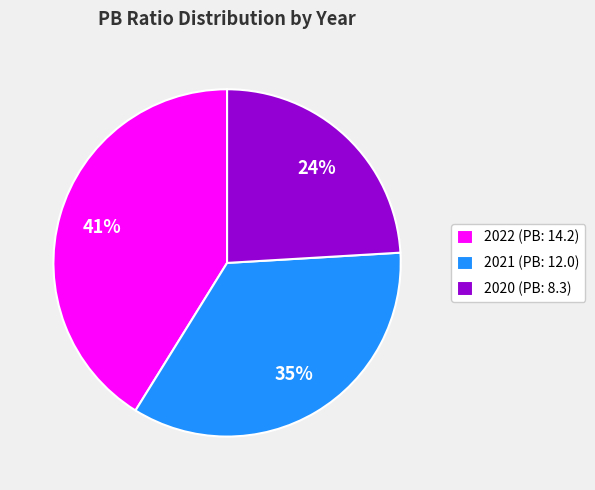

How many slices are in this pie chart?

3